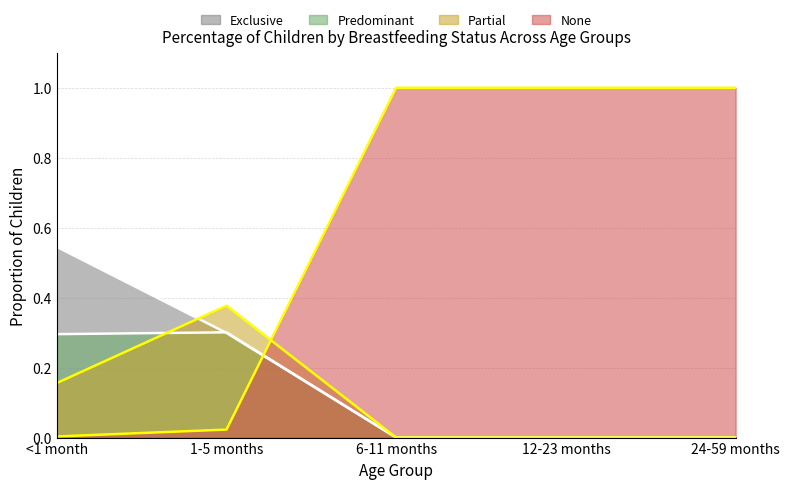

Is it true that None equals 1.8 at 24-59 months?

False